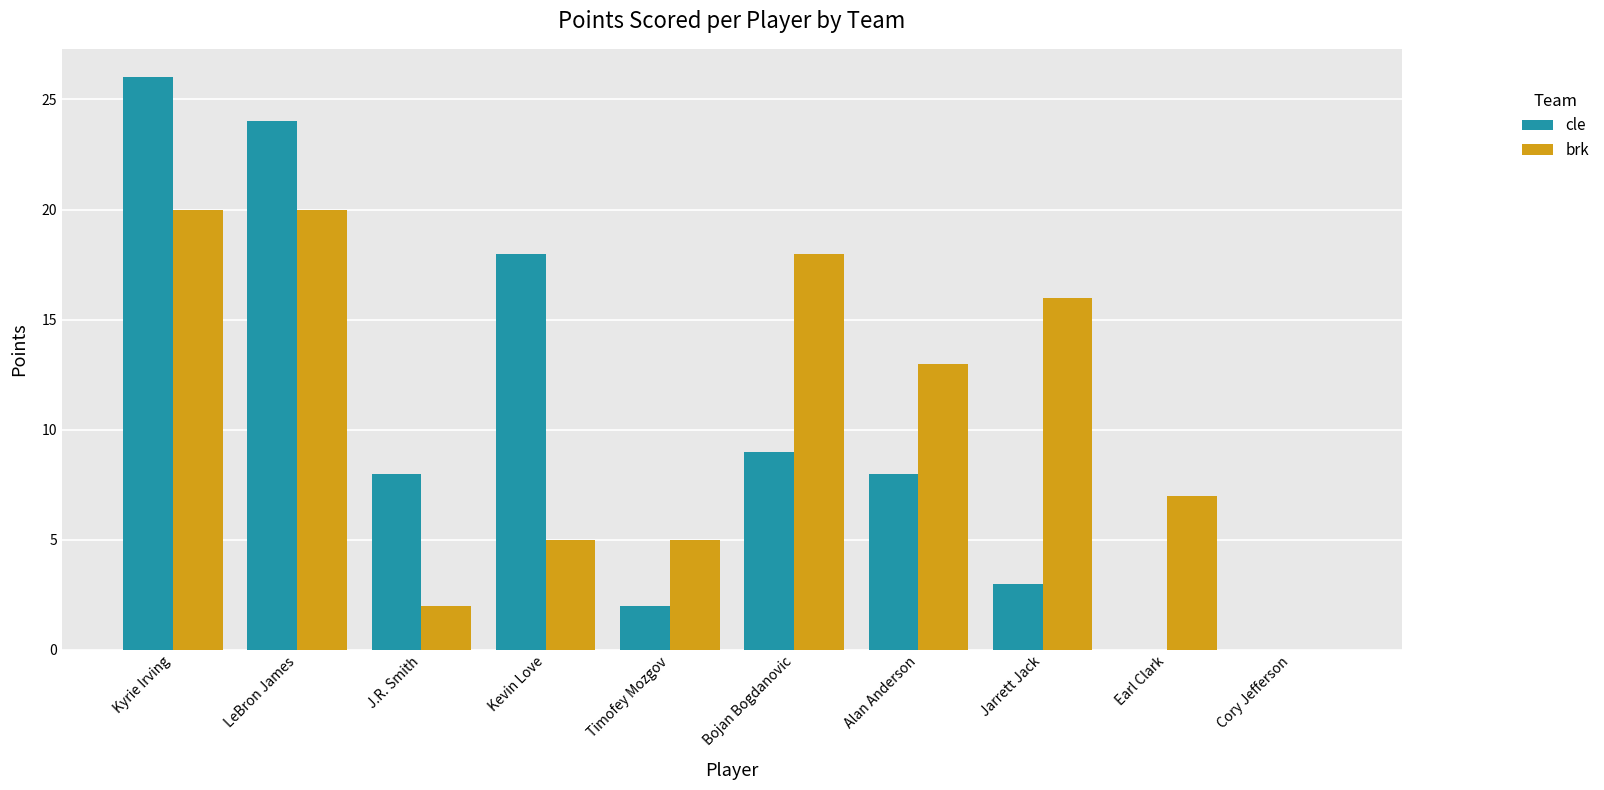

Between LeBron James and Alan Anderson, which series saw the biggest shift?

cle